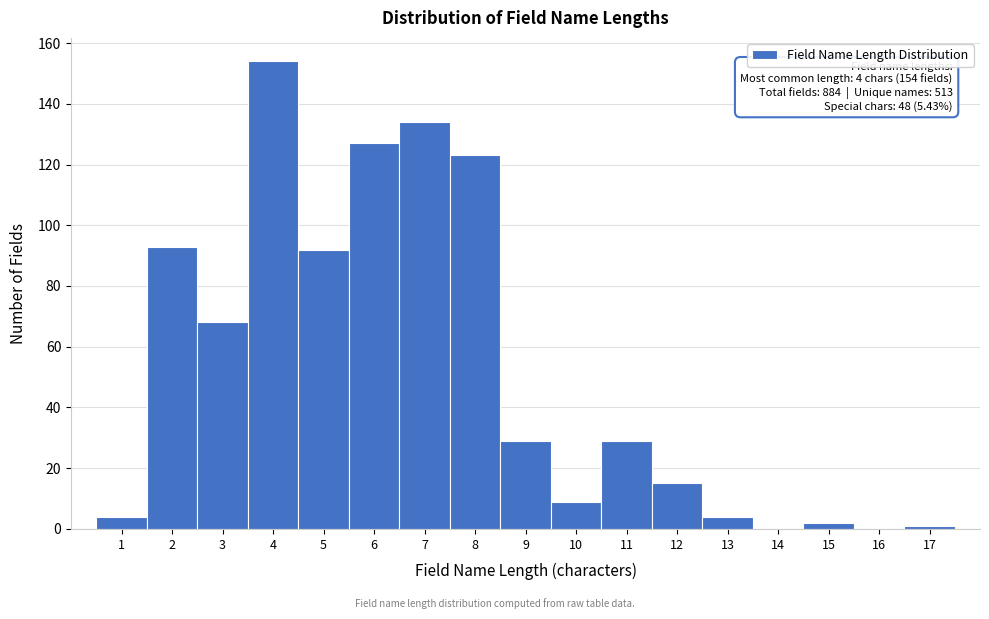

Over which range of the x-axis is the bar tallest?

3.5 to 4.5